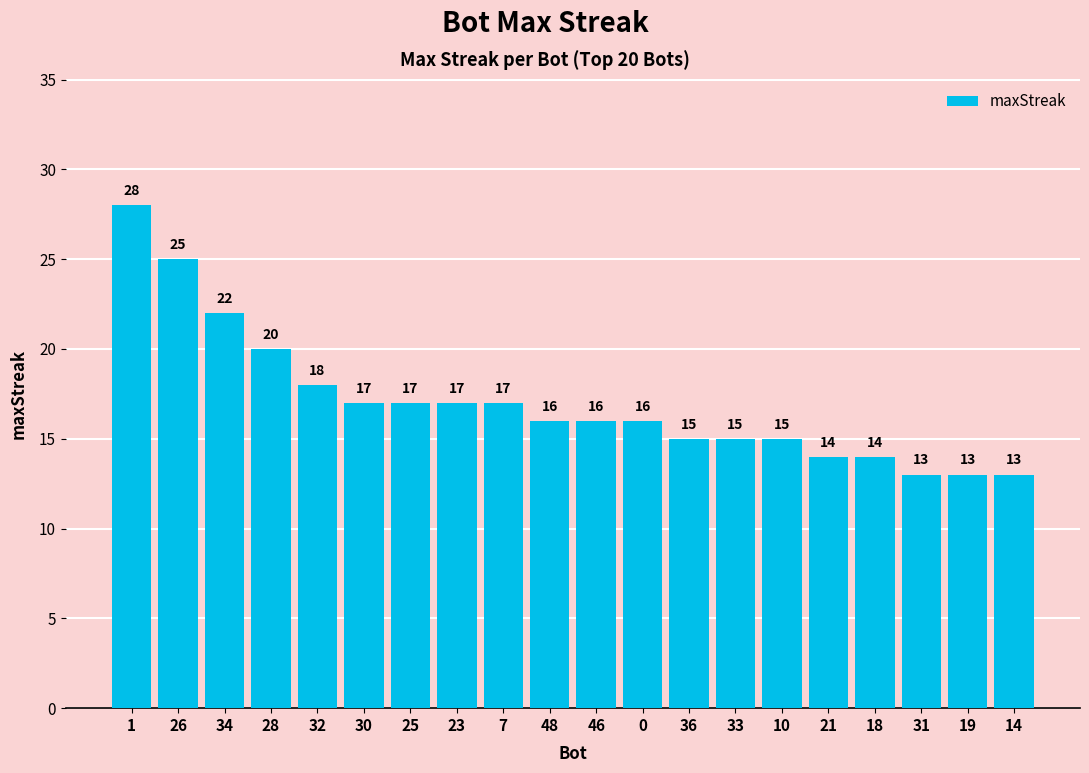

What is the change in value from 46 to 14?

-3